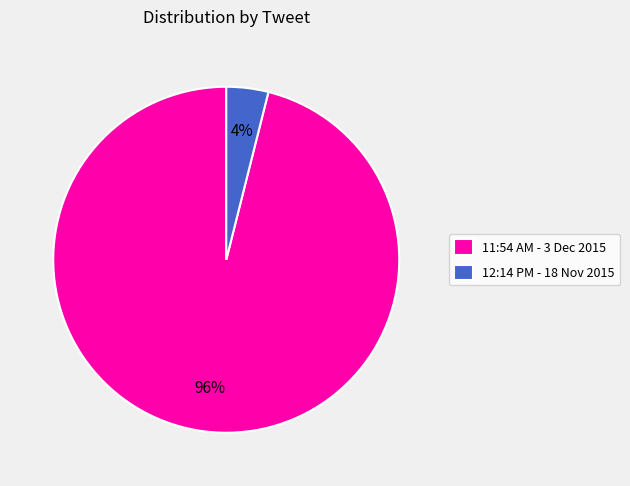

Between 11:54 AM - 3 Dec 2015 and 12:14 PM - 18 Nov 2015, which is larger?

11:54 AM - 3 Dec 2015